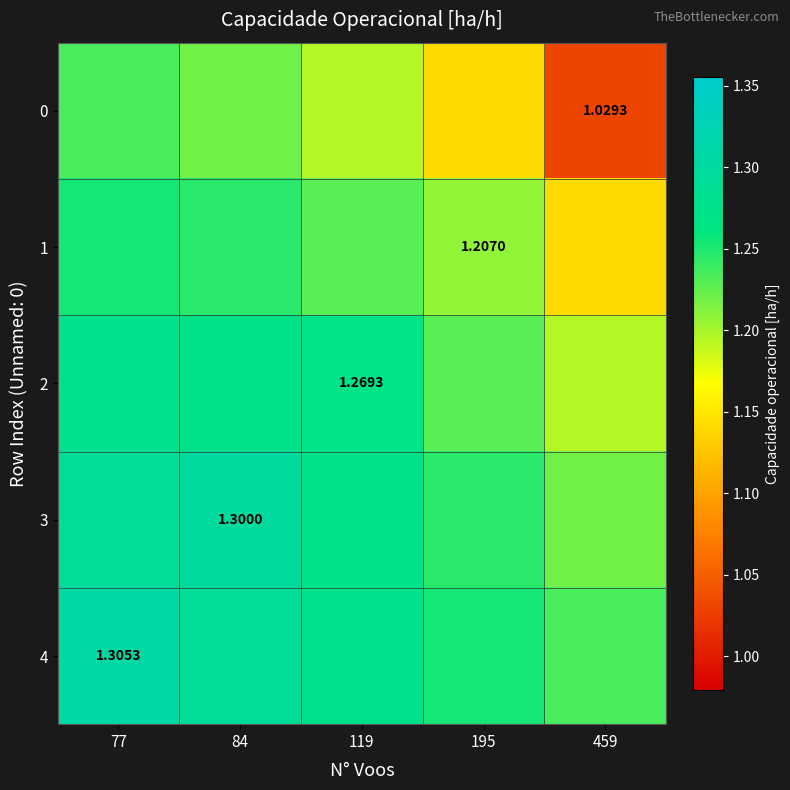

True or false: 1 has a value of 0.3 at 84.

False